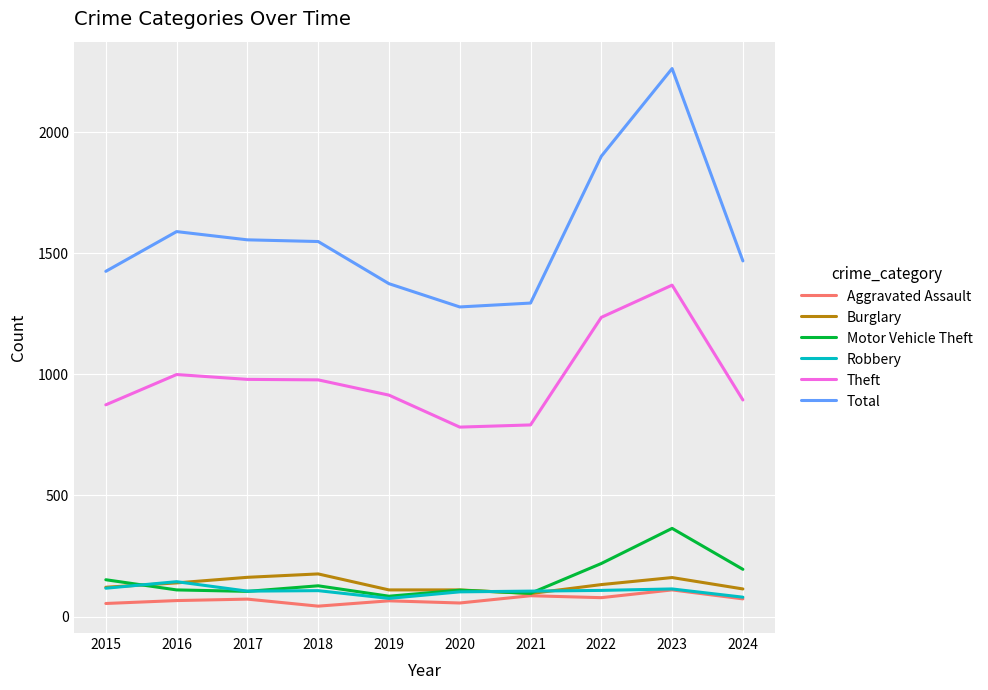

Rank the series by their maximum value, from lowest to highest.

Aggravated Assault, Robbery, Burglary, Motor Vehicle Theft, Theft, Total